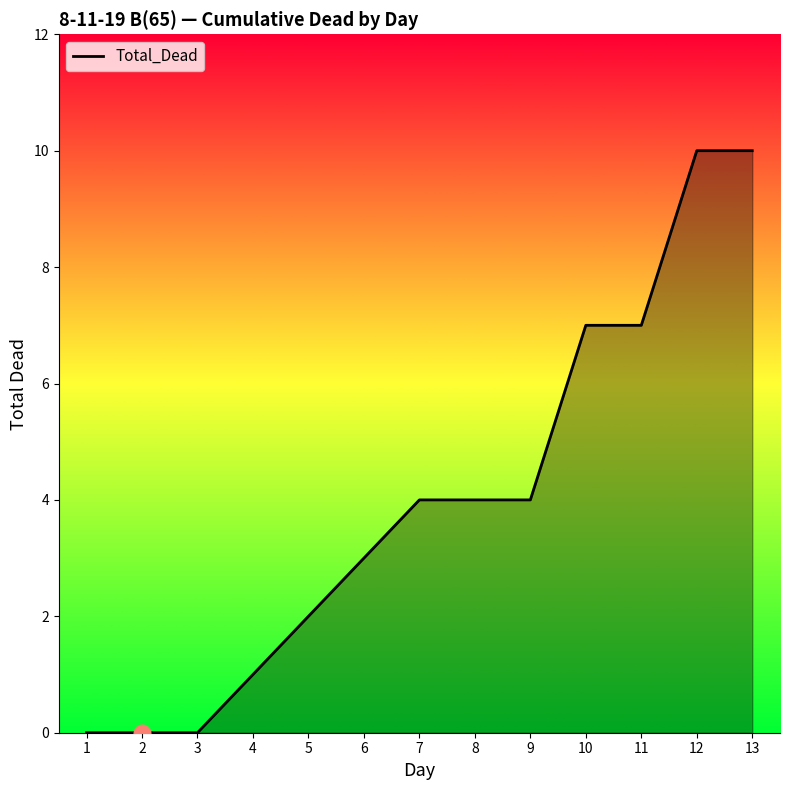

How many lines are shown in the chart?

1